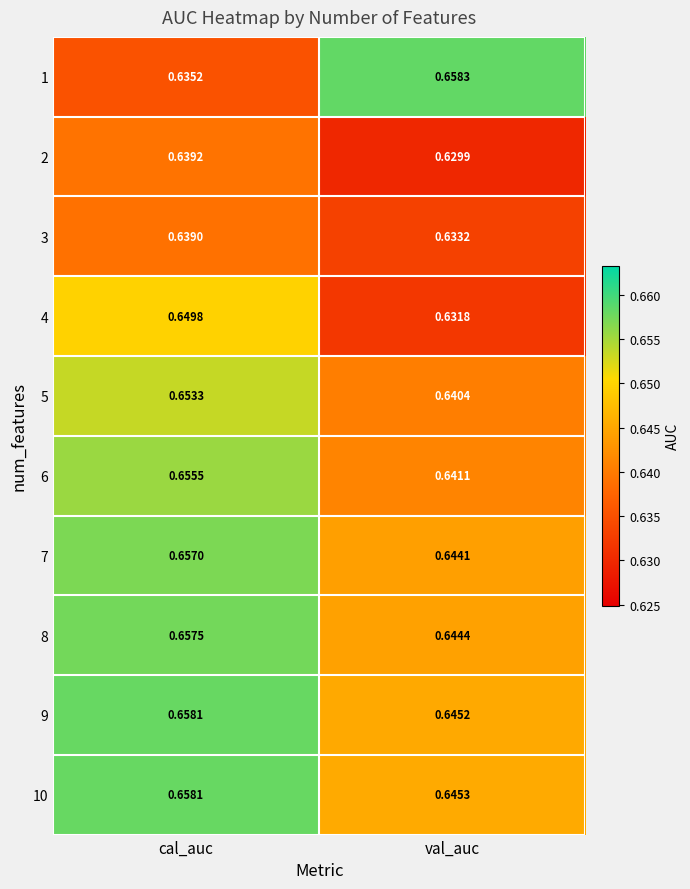

Which series has the widest spread of values?

1